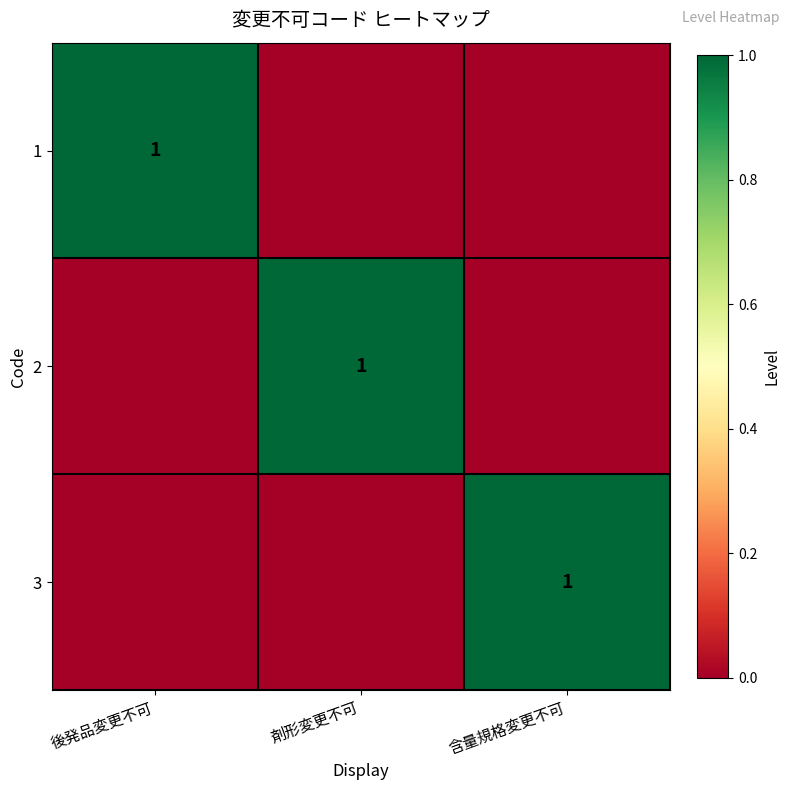

True or false: 3 has a value of 0 at 含量規格変更不可.

False